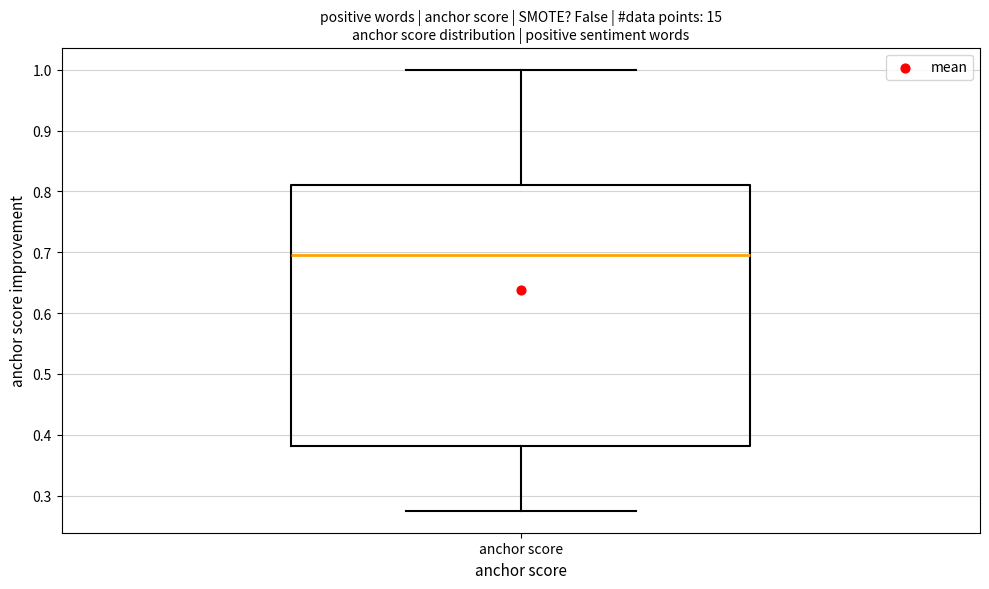

Read this box plot against the y-axis: the position of the median line, the range covered by the box, and the ends of both whiskers. The values are not printed on the chart, so give them approximately, as read against the axis.

median 0.69, box 0.38 to 0.81, whiskers 0.28 to 1.00